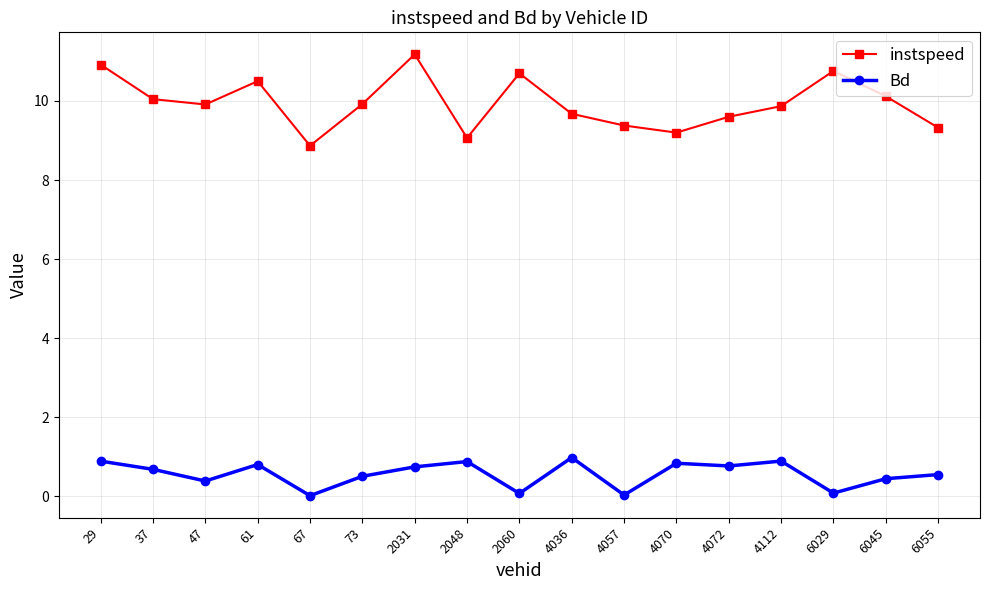

What is the difference between the second highest and second lowest values in the instspeed series?

1.9